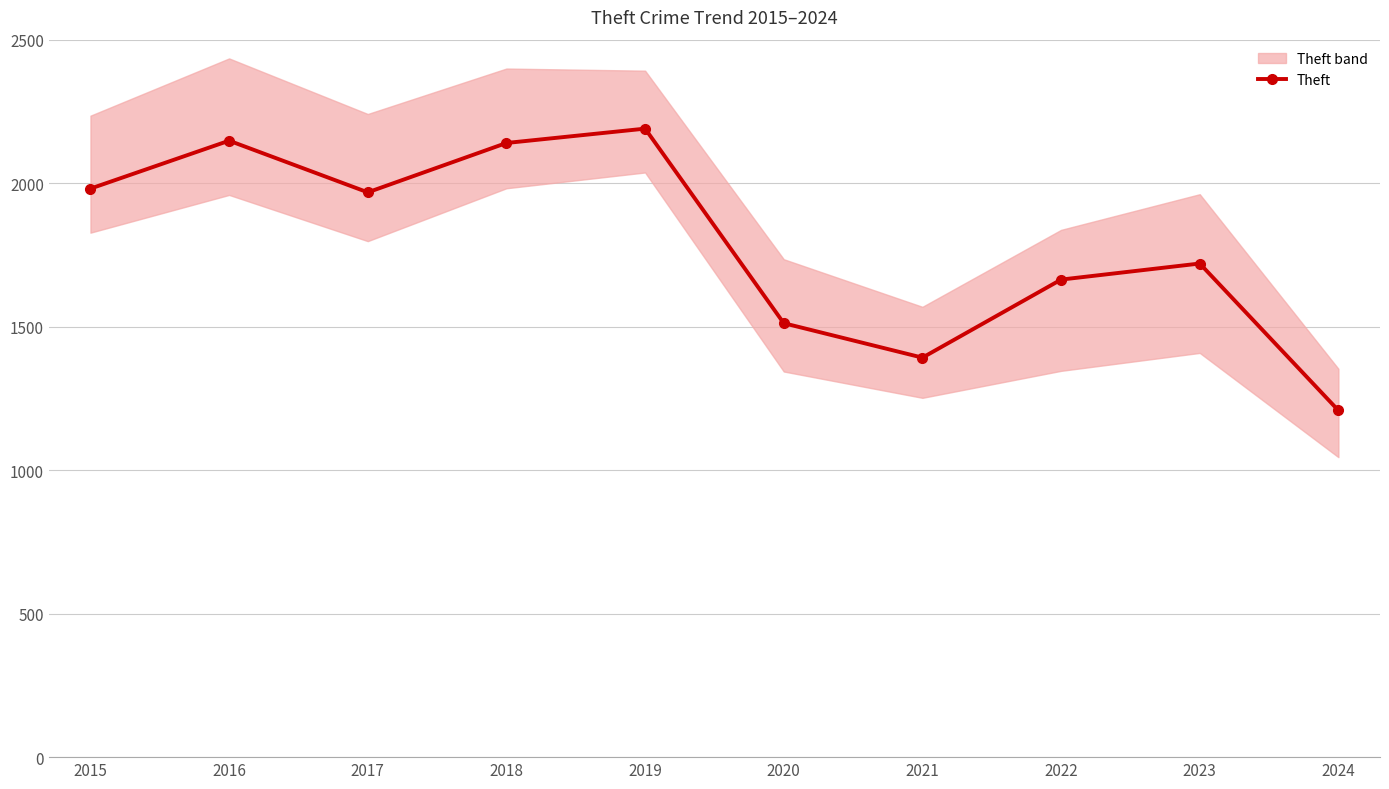

How many interior local peaks (higher than both neighbors) does the data have?

3